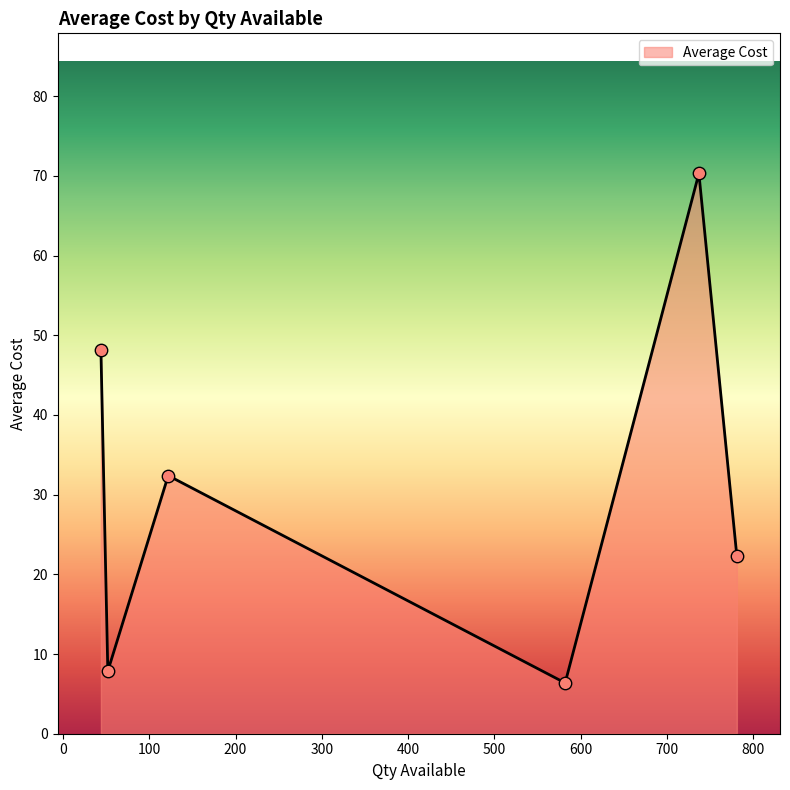

What is the smallest value displayed?

6.4